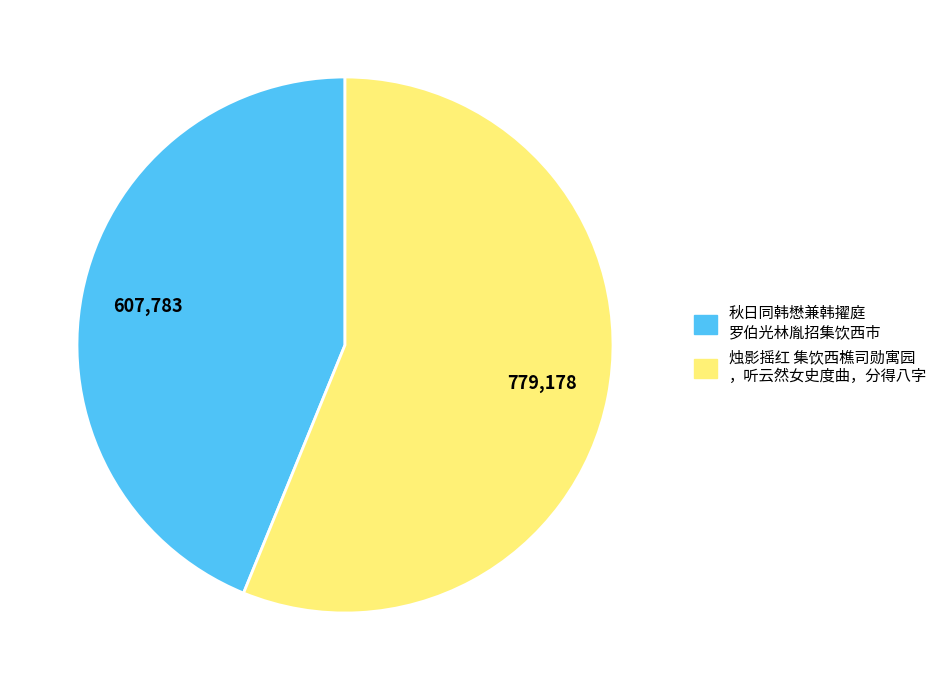

Is there a majority slice in this chart?

Yes